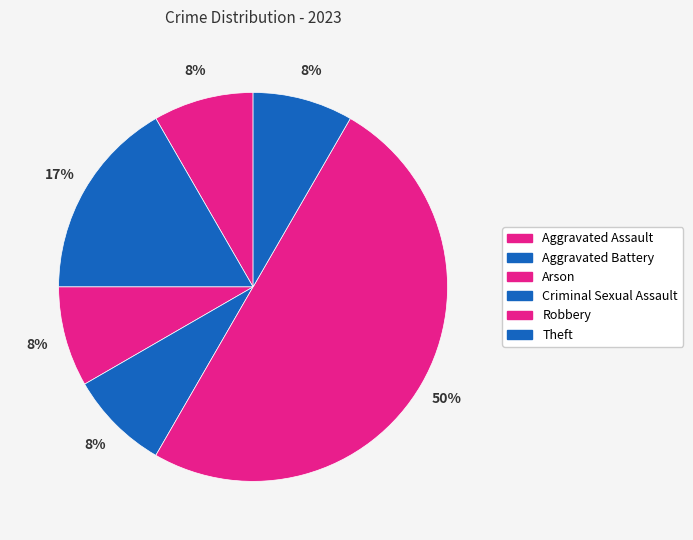

How many slices are in this pie chart?

6